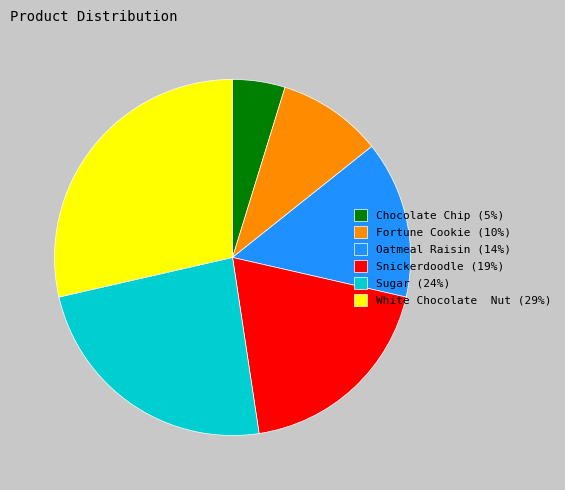

Combined, do White Chocolate Nut (29%) and Chocolate Chip (5%) account for over 50%?

No